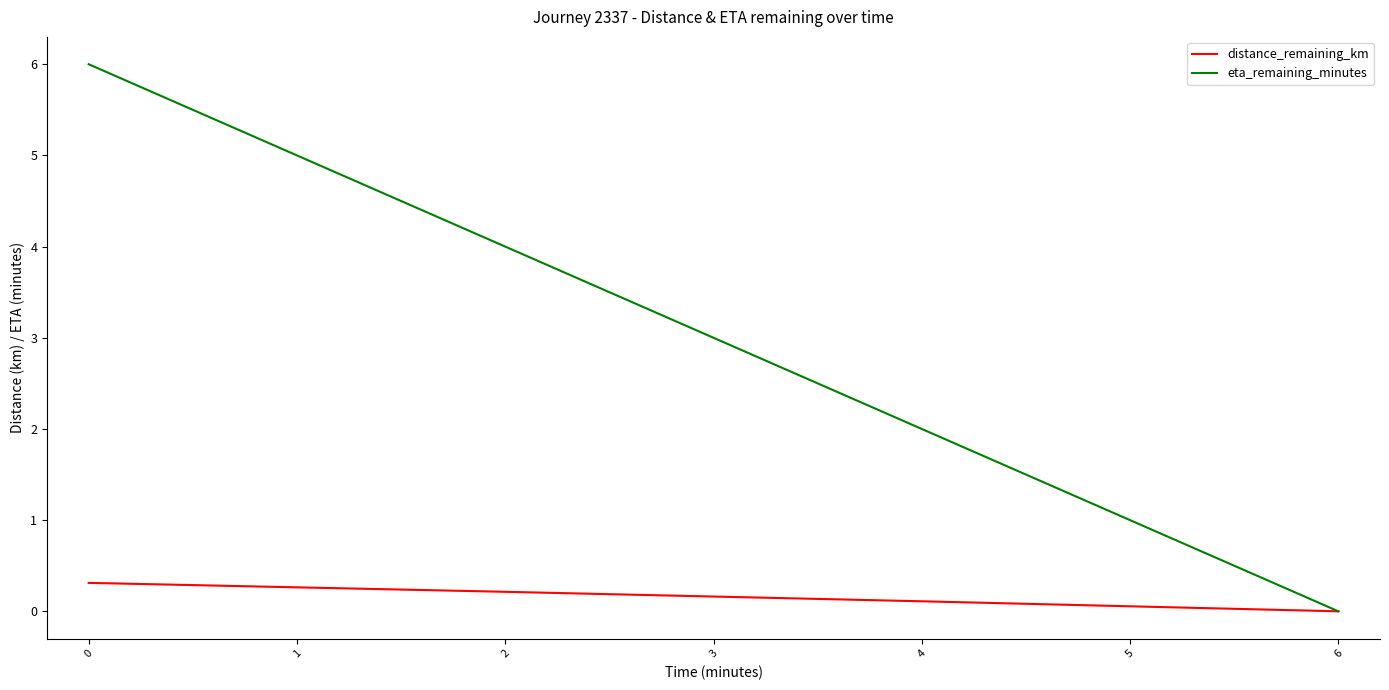

What is the difference between the maximum and minimum values in the eta_remaining_minutes series?

6.0